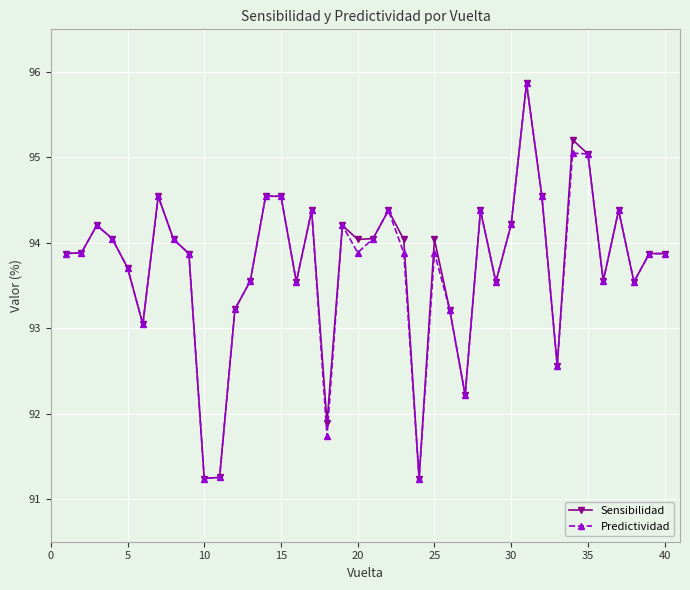

What is the minimum value shown in the chart?

91.2